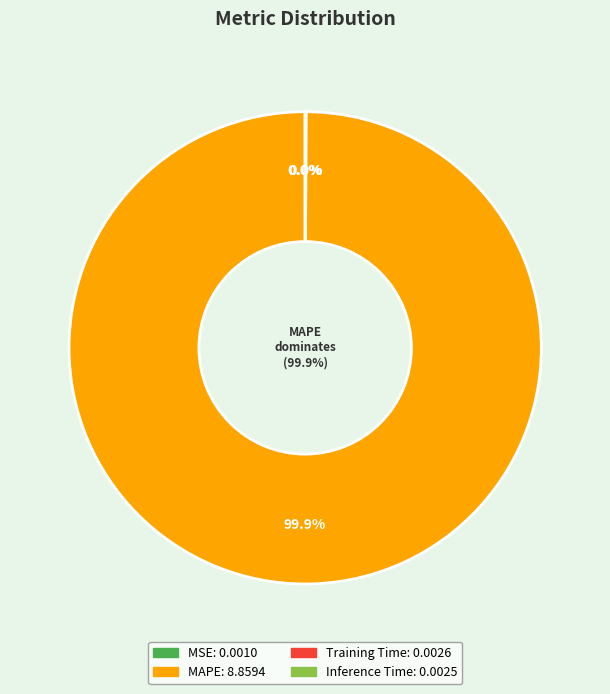

The Inference Time slice represents 0% of the pie. True or false?

True